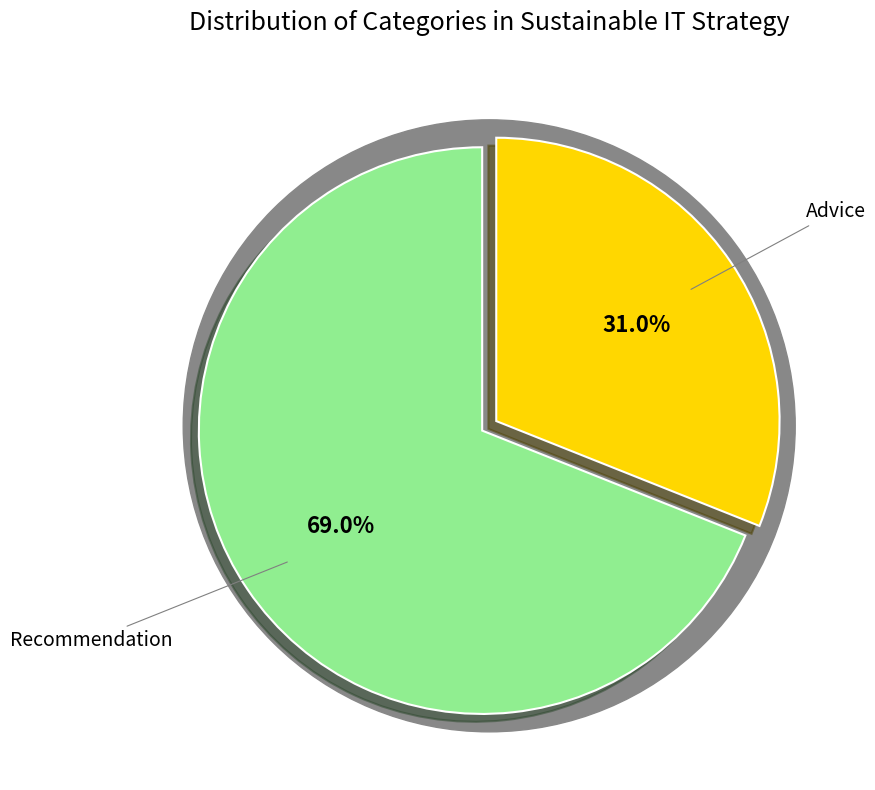

Between Advice and Recommendation, which is larger?

Recommendation